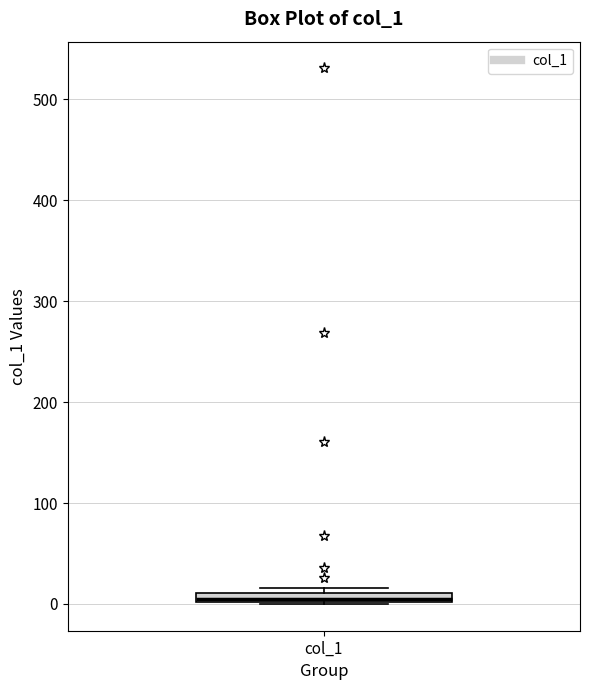

Where is the lower edge of the box for col_1 on the y-axis? The values are not printed on the chart, so give them approximately, as read against the axis.

0